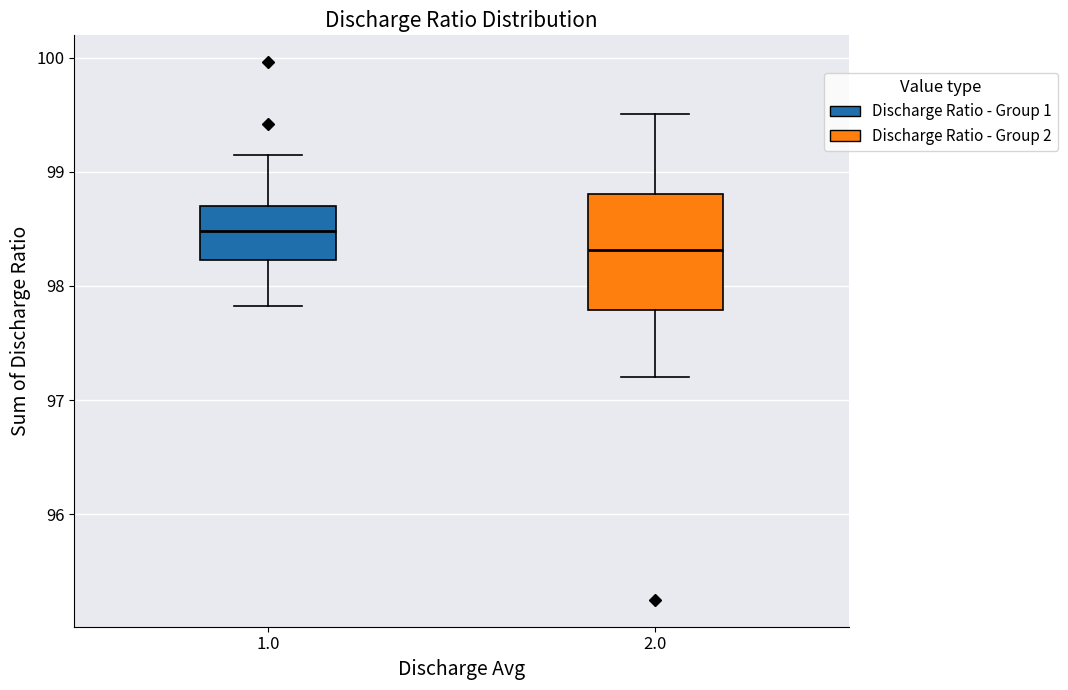

Where does the lower whisker of the box at x = 2.0 end on the y-axis? The values are not printed on the chart, so give them approximately, as read against the axis.

97.2